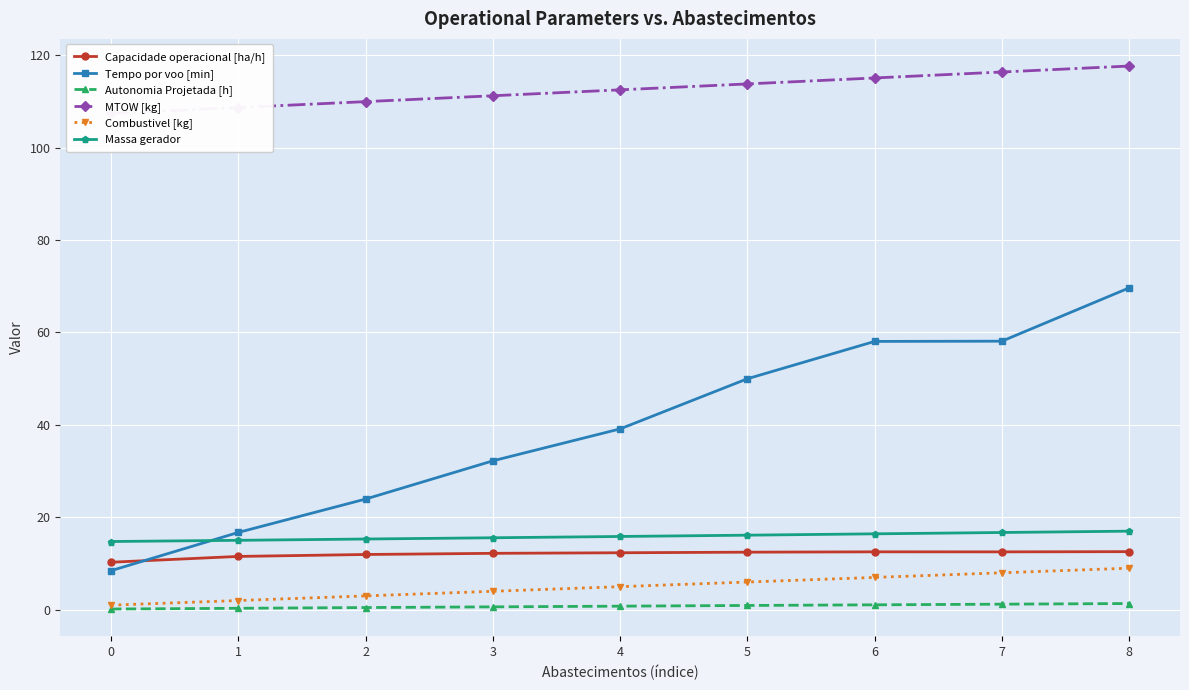

At 3, list the series in order from largest to smallest.

MTOW [kg], Tempo por voo [min], Massa gerador, Capacidade operacional [ha/h], Combustivel [kg], Autonomia Projetada [h]